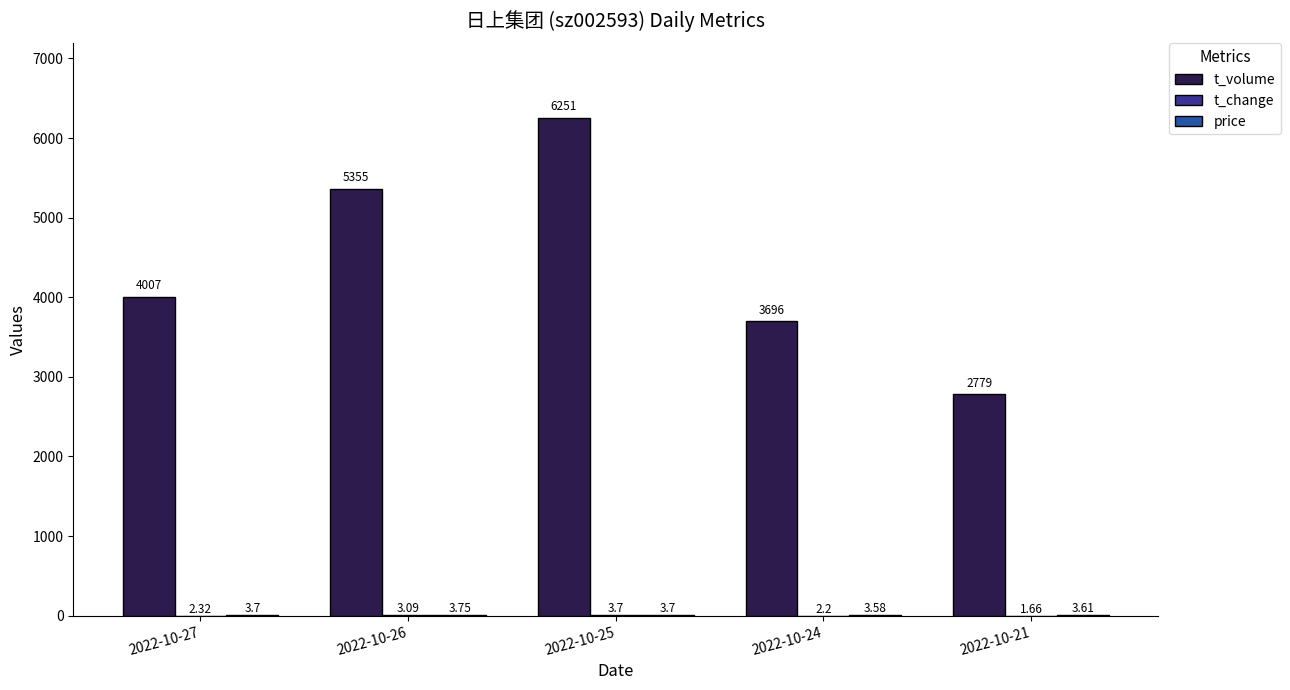

What is the maximum value shown in the chart?

6251.0